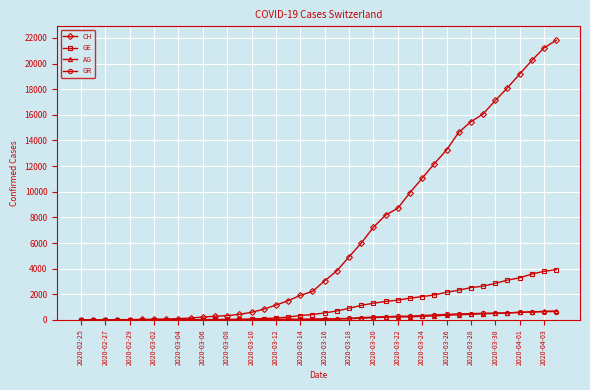

What is the greatest value displayed?

21813